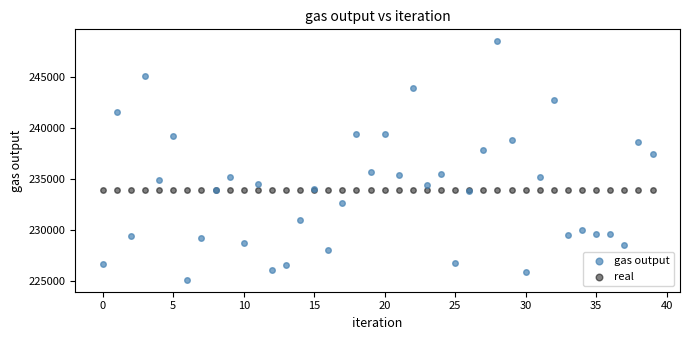

Across all series, what Y value is closest to 236782?

237402.6